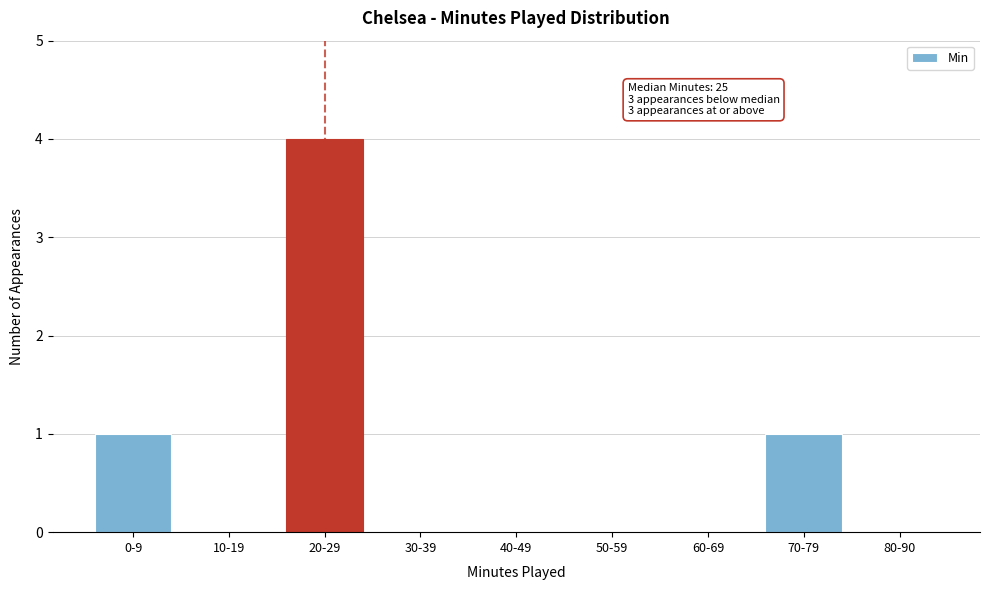

Reading left to right, list all the values displayed in this chart.

0-9=1	10-19=0	20-29=4	30-39=0	40-49=0	50-59=0	60-69=0	70-79=1	80-90=0